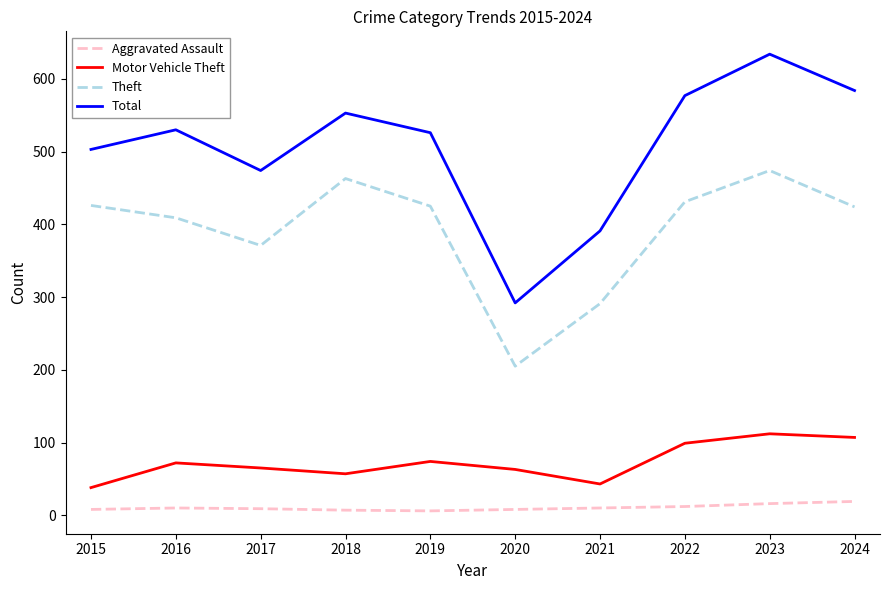

True or false: Theft has more than 2 points higher than both neighbors.

False